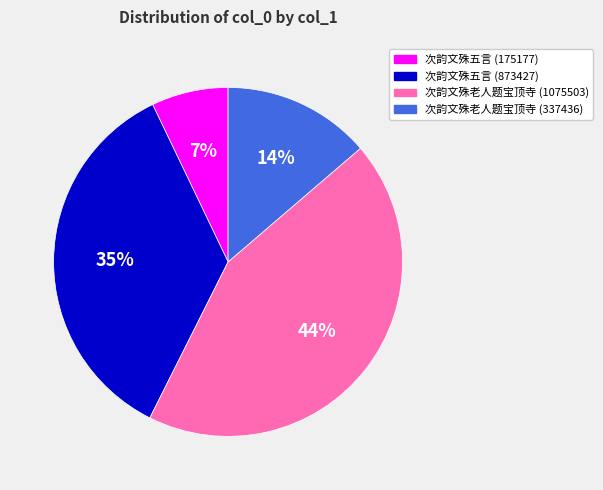

True or false: 次韵文殊五言 (873427) accounts for 35% of the total.

True